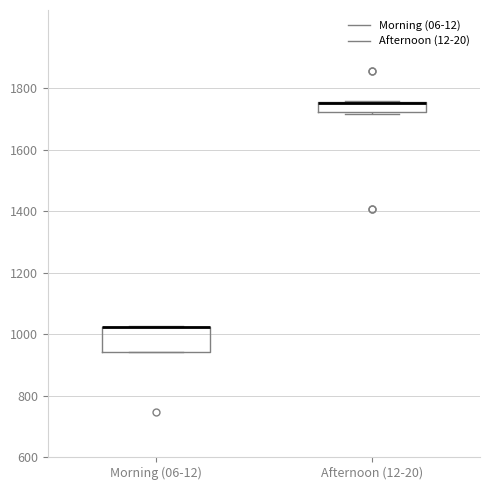

Reading left to right, read every box against the y-axis: the position of its median line, the range the box covers, and the ends of its whiskers. The values are not printed on the chart, so give them approximately, as read against the axis.

Morning (06-12): median 1020 (drawn on the box's upper edge), box 940 to 1020, whiskers 940 to 1020
Afternoon (12-20): median 1760, box 1720 to 1760, whiskers 1720 (just below the box's lower edge) to 1760